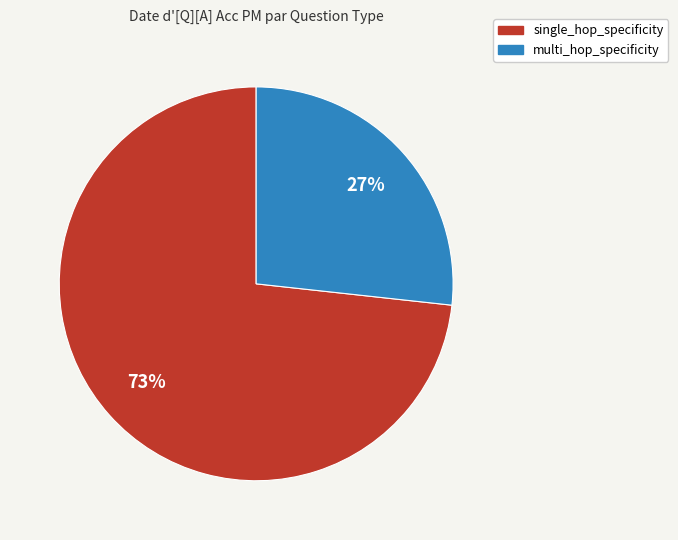

How many segments does this pie chart have?

2